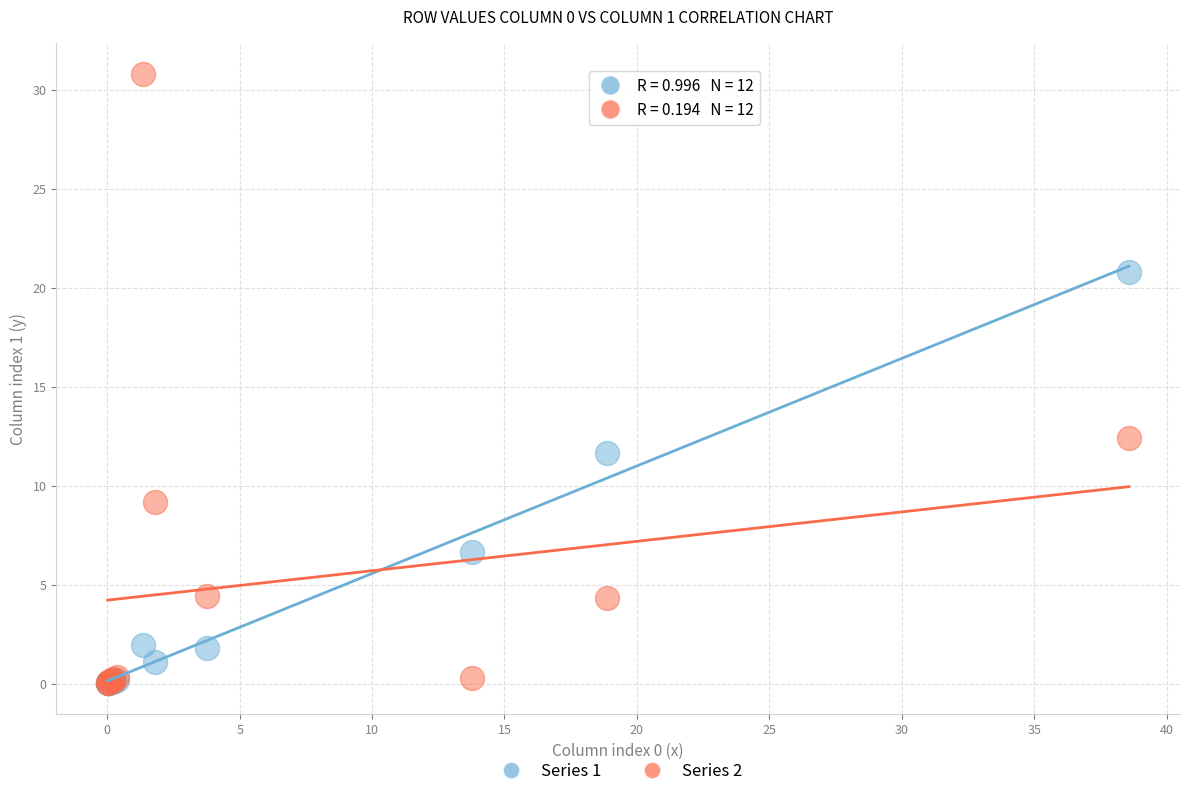

Across all series, what Y value is closest to 15?

12.4